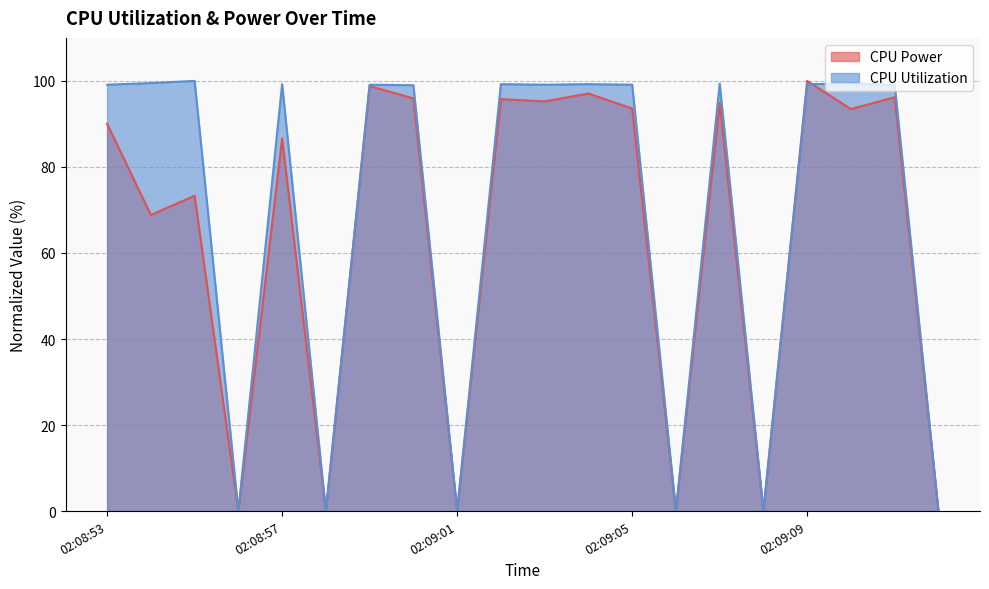

The CPU Utilization series shows 162.9 at 02:09:05. True or false?

False